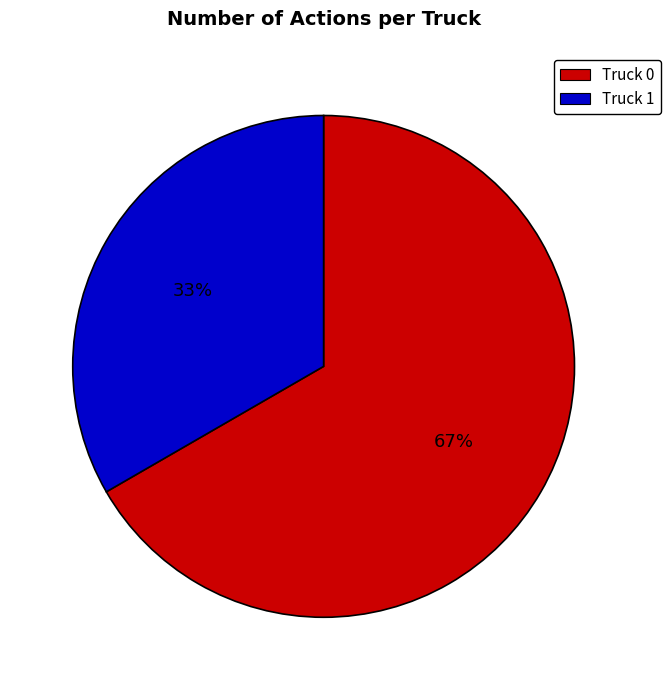

How many segments does this pie chart have?

2